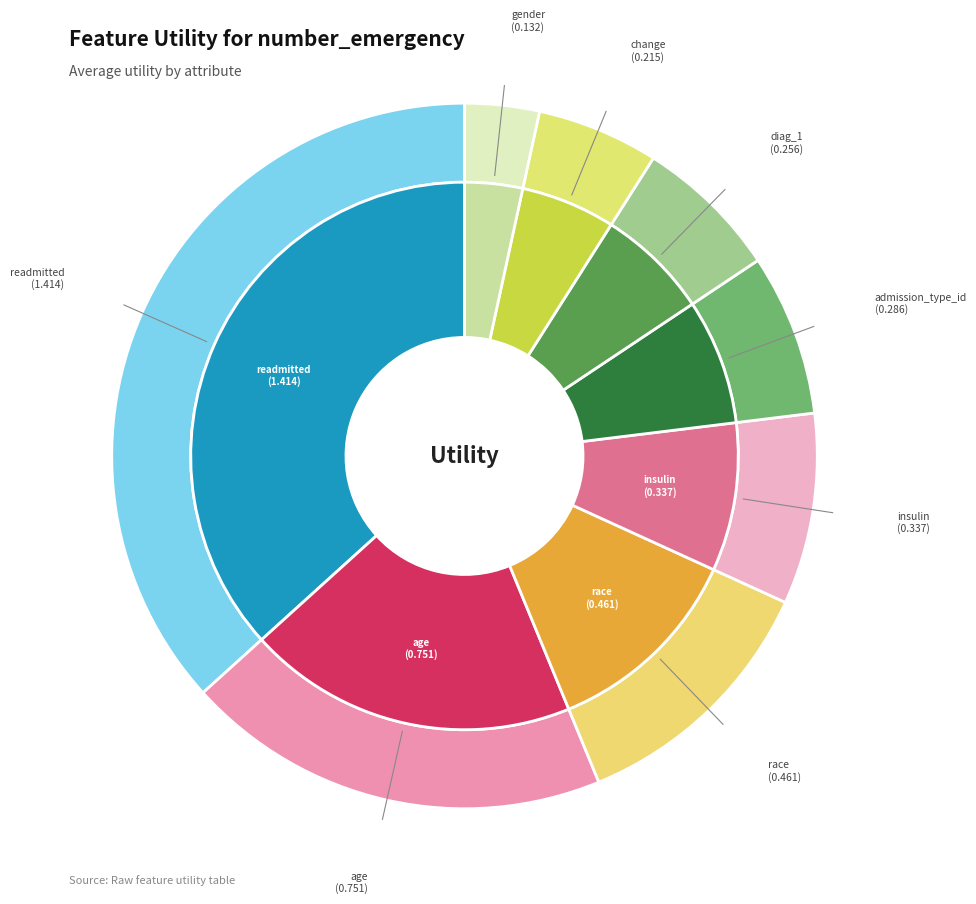

Is the sum of change and readmitted greater than half?

No